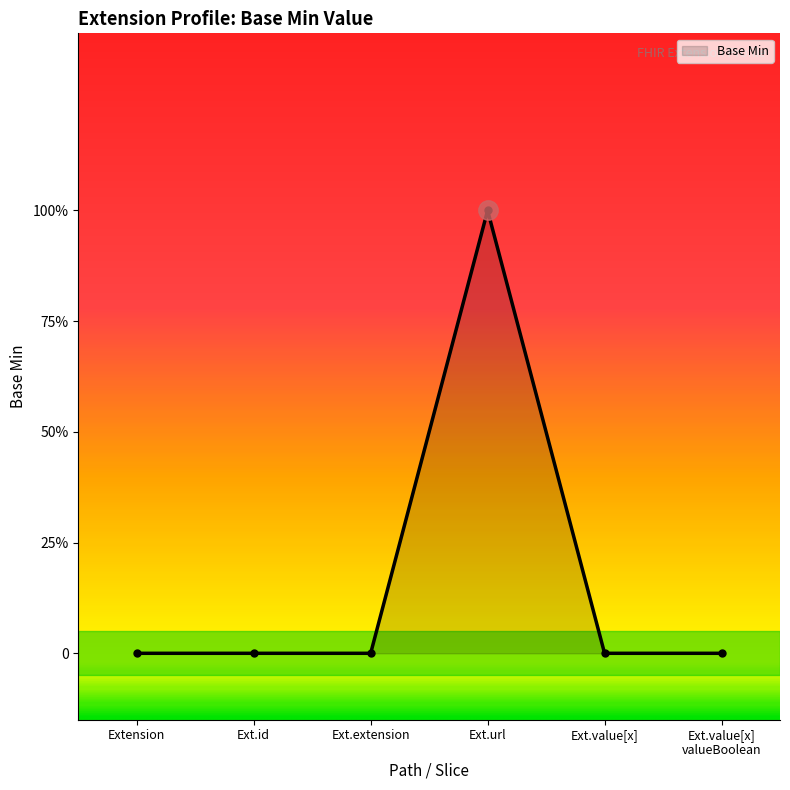

Is this an area chart (filled region under the line)?

Yes